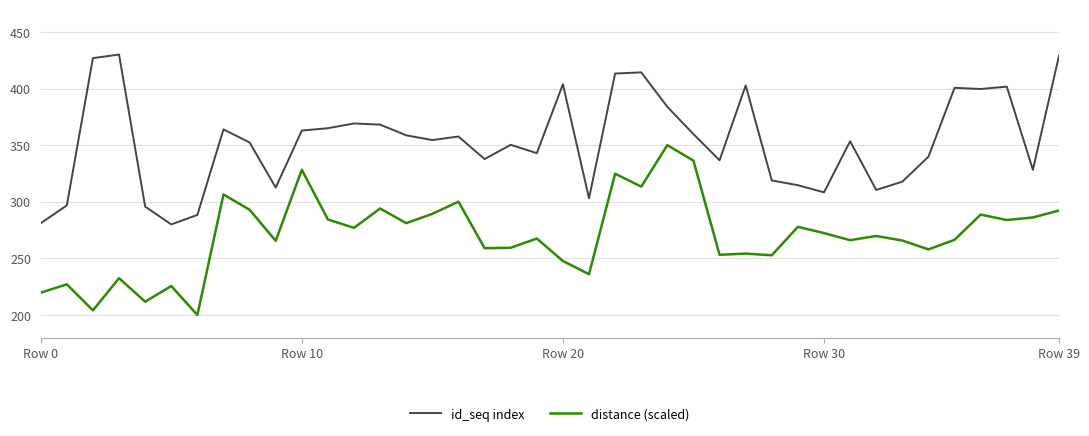

Which series has the largest total across all categories?

id_seq index